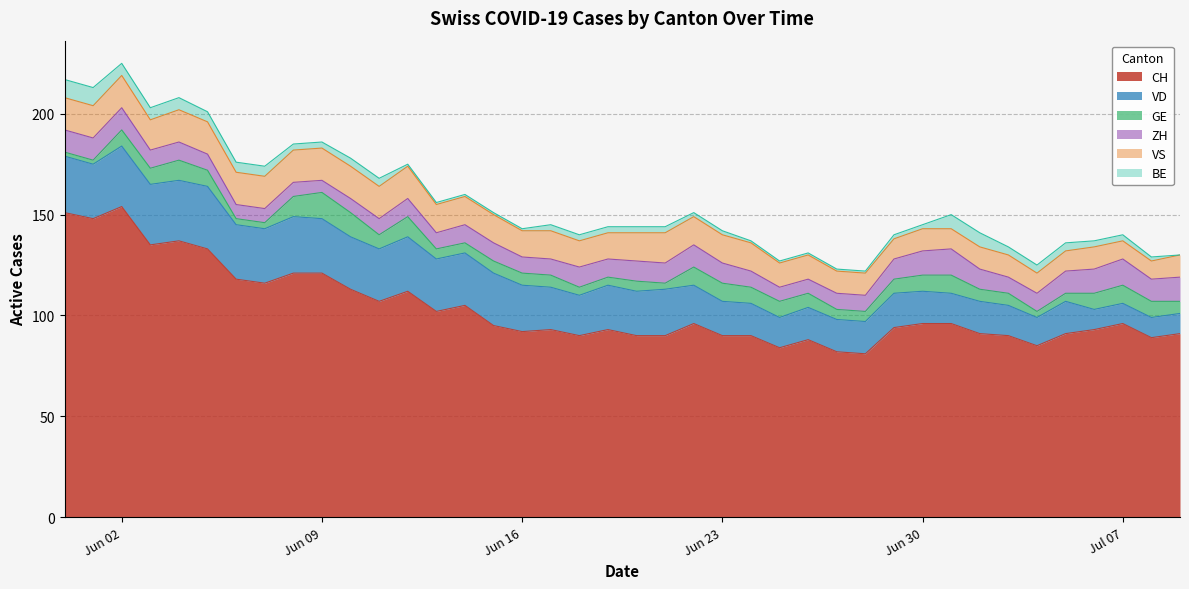

Where do GE and ZH first cross each other?

2020-06-03 and 2020-06-04